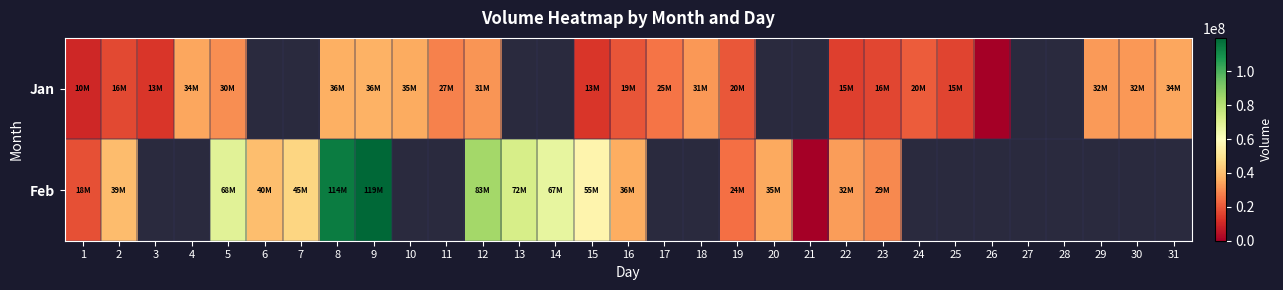

How many positive values does the Jan series have?

22